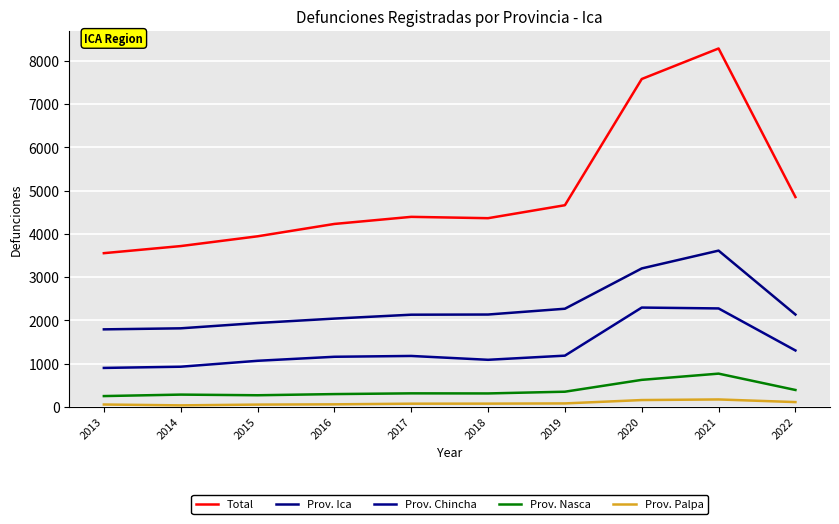

True or false: Prov. Chincha and Prov. Ica cross at least once.

False